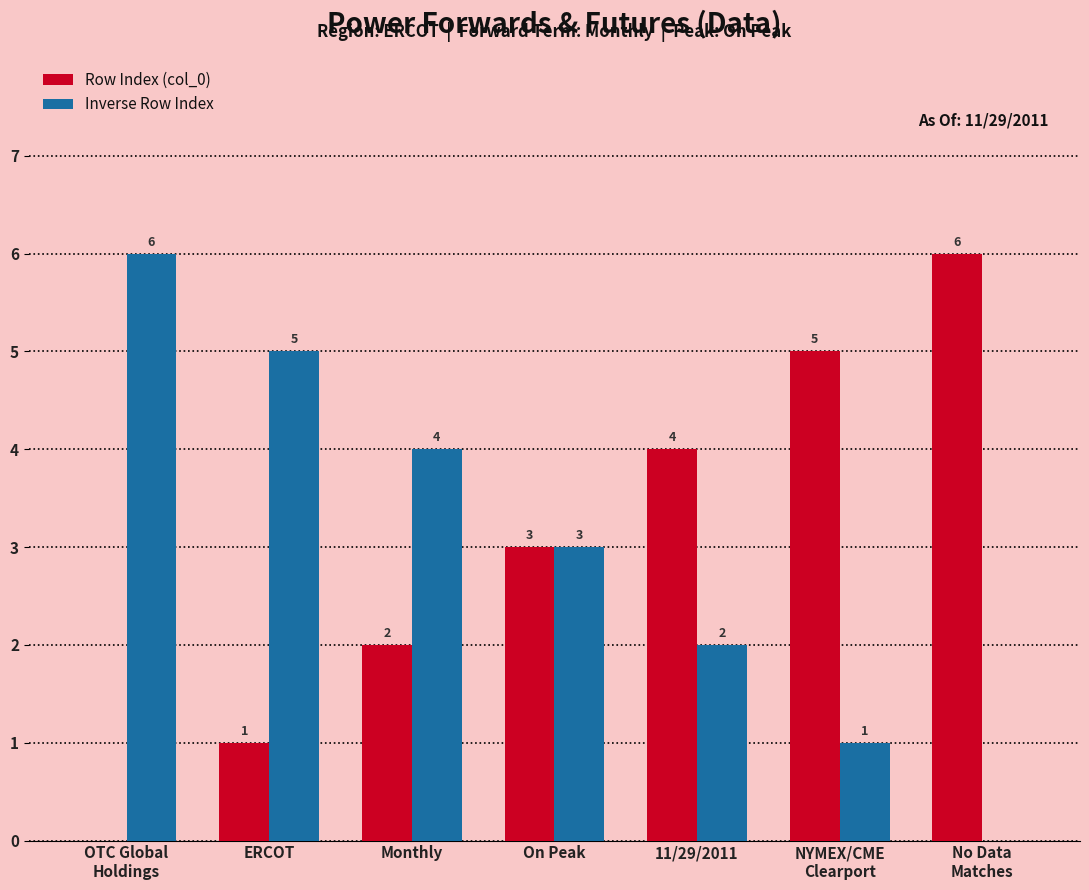

What is the spread (max minus min) of values at Monthly?

2